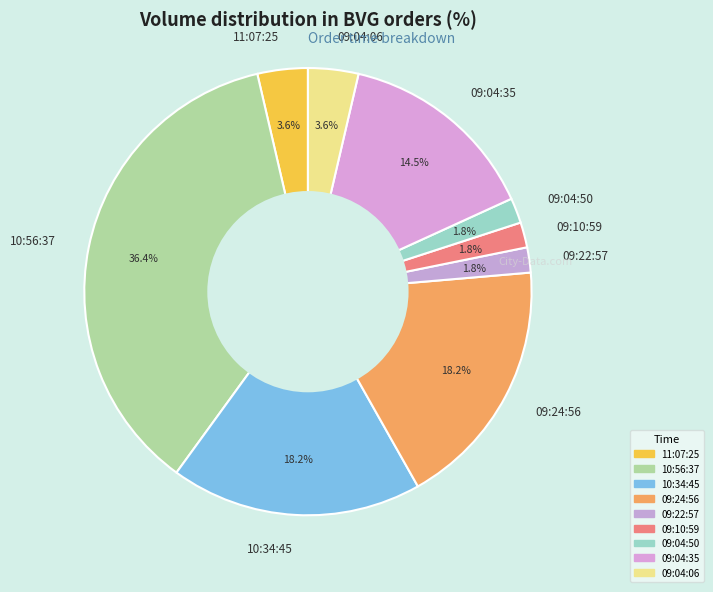

To the nearest percent, what is the average slice percentage?

11%